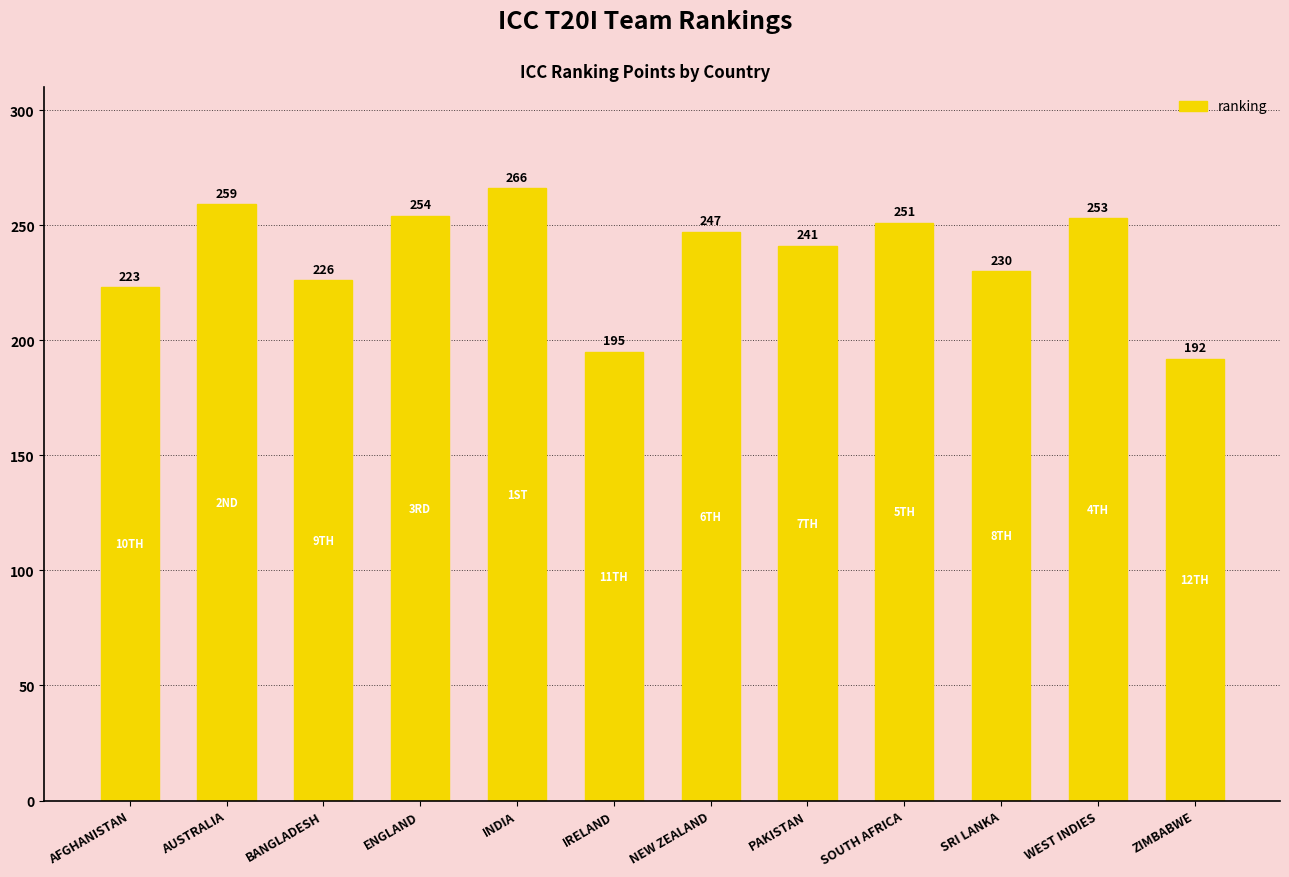

Reading left to right, list all the values displayed in this chart.

AFGHANISTAN=223	AUSTRALIA=259	BANGLADESH=226	ENGLAND=254	INDIA=266	IRELAND=195	NEW ZEALAND=247	PAKISTAN=241	SOUTH AFRICA=251	SRI LANKA=230	WEST INDIES=253	ZIMBABWE=192